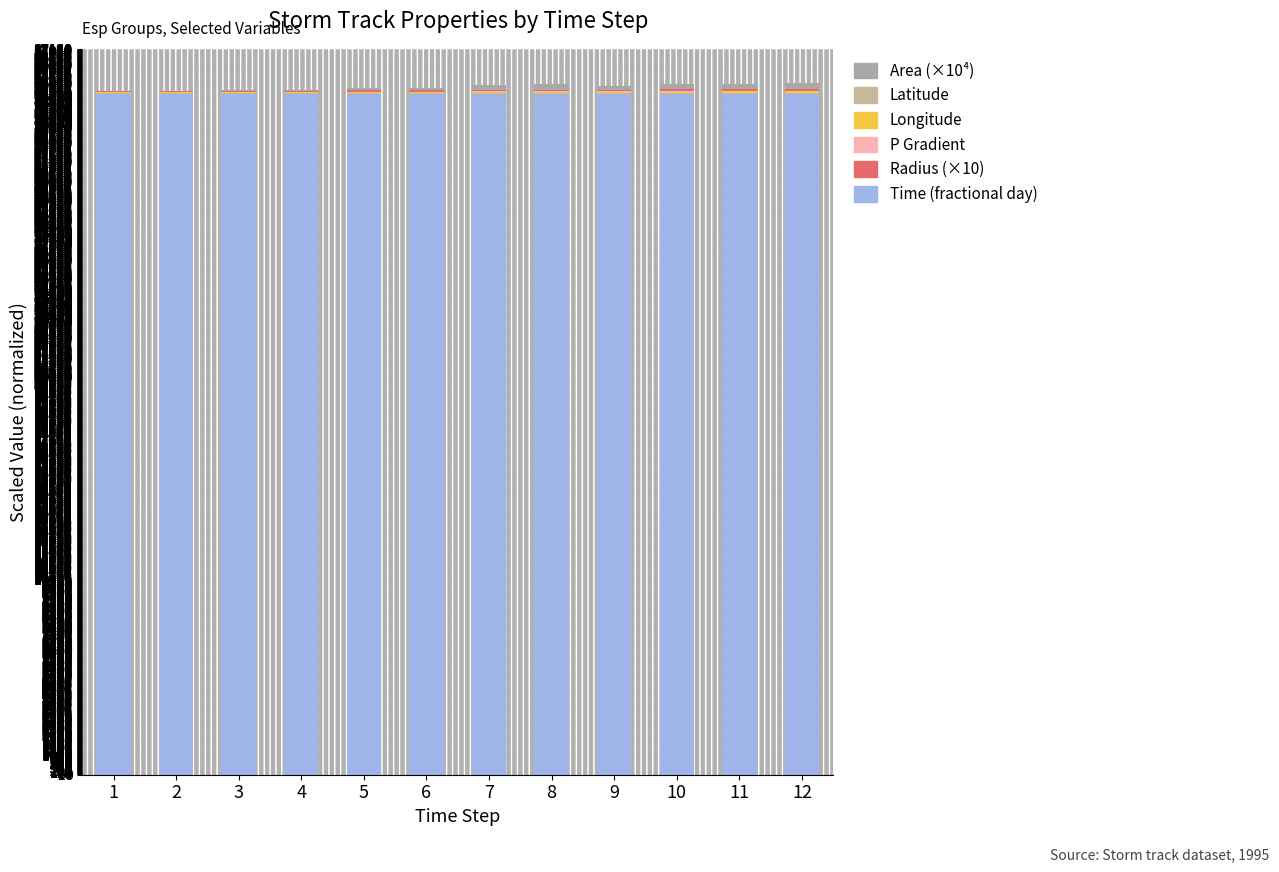

Are the bars horizontal?

No